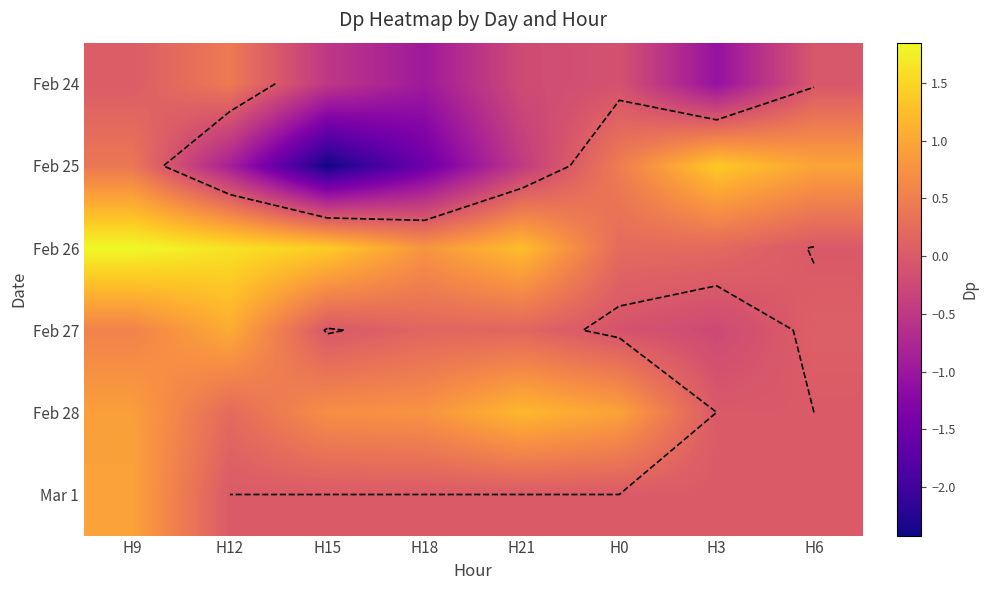

True or false: Mar 1 has a value of -0.6 at H15.

False